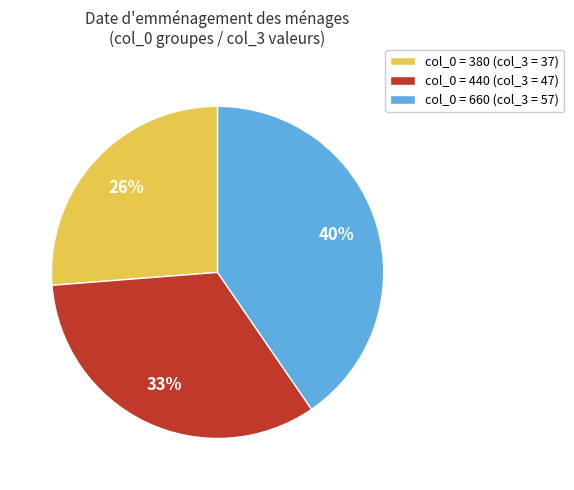

Is it true that col_0 = 380 (col_3 = 37) is 26% of the pie?

True